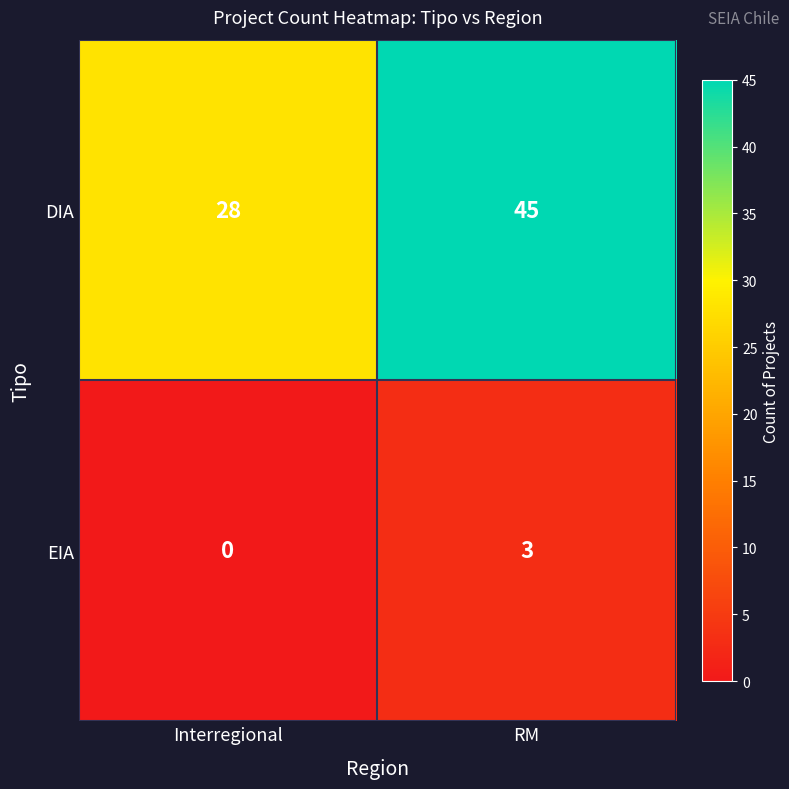

Rank the series by their maximum value, from highest to lowest.

DIA, EIA